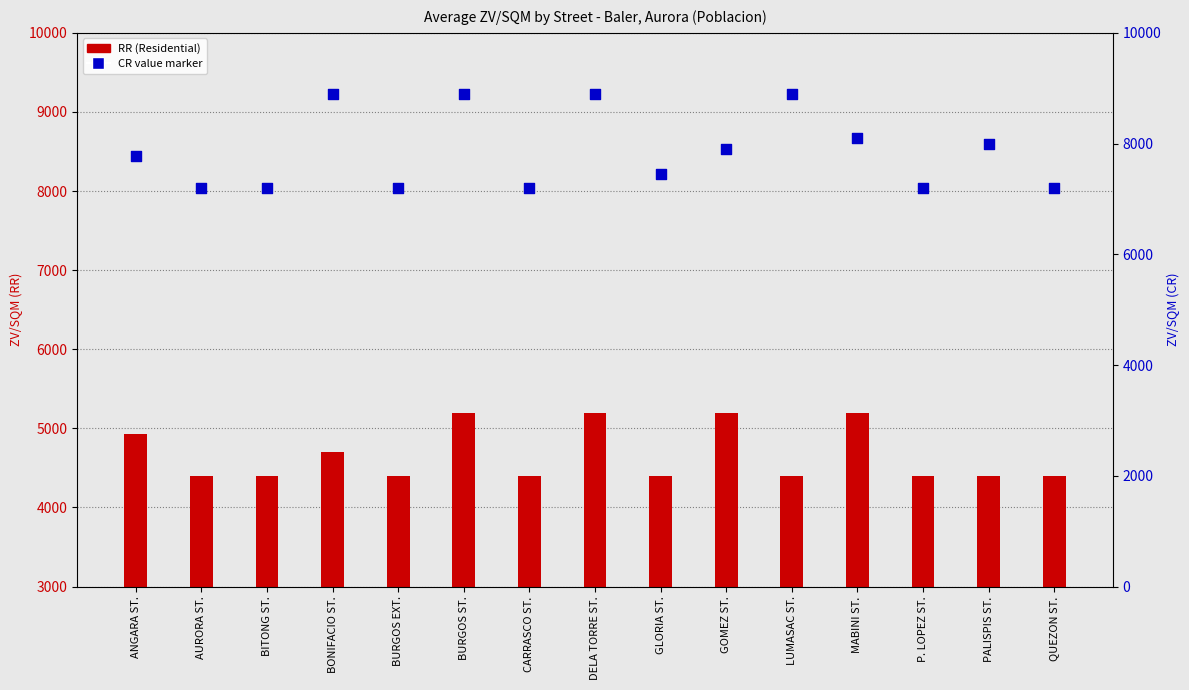

At which category is the sum across all series the highest?

BURGOS ST.